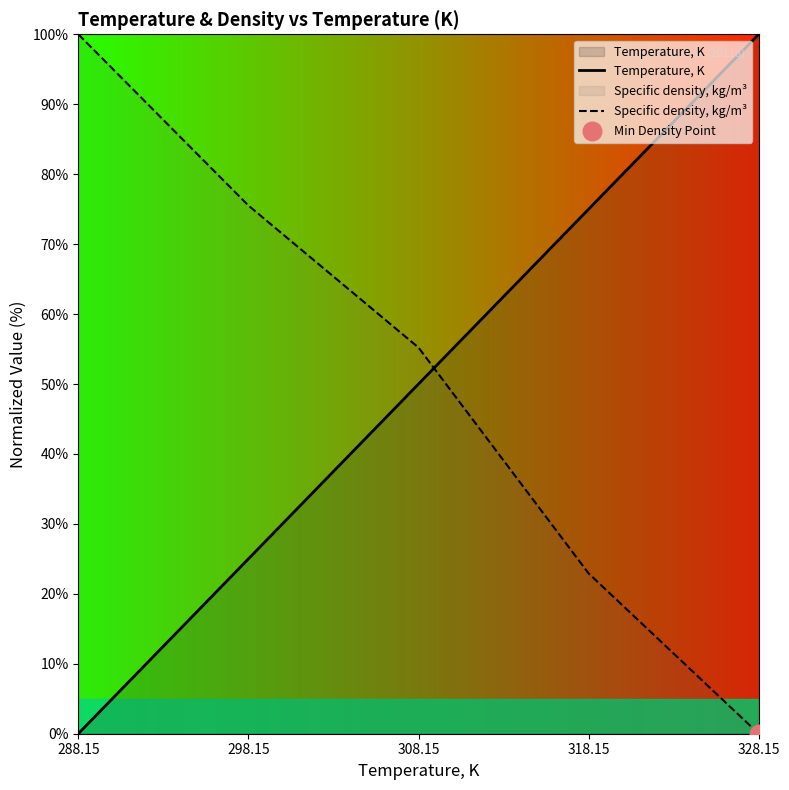

Which series contains the highest Y value?

Temperature, K